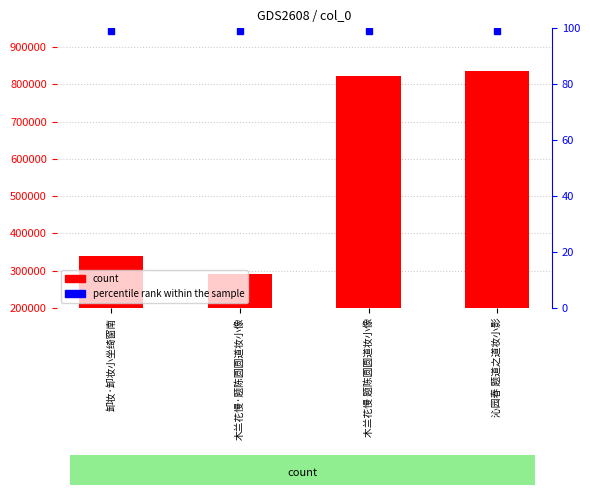

What is the smallest value displayed?

289852